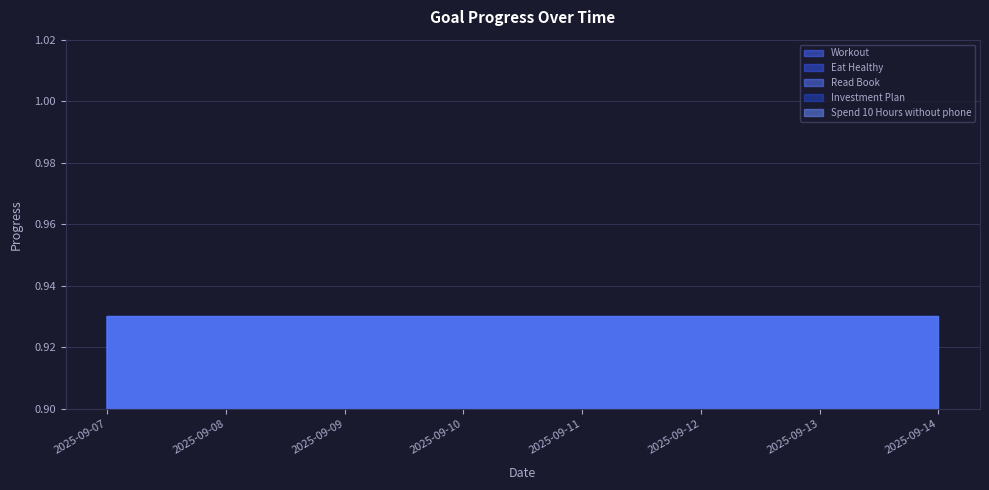

What is the sum of the Read Book values at 2025-09-08 and 2025-09-10?

2.0